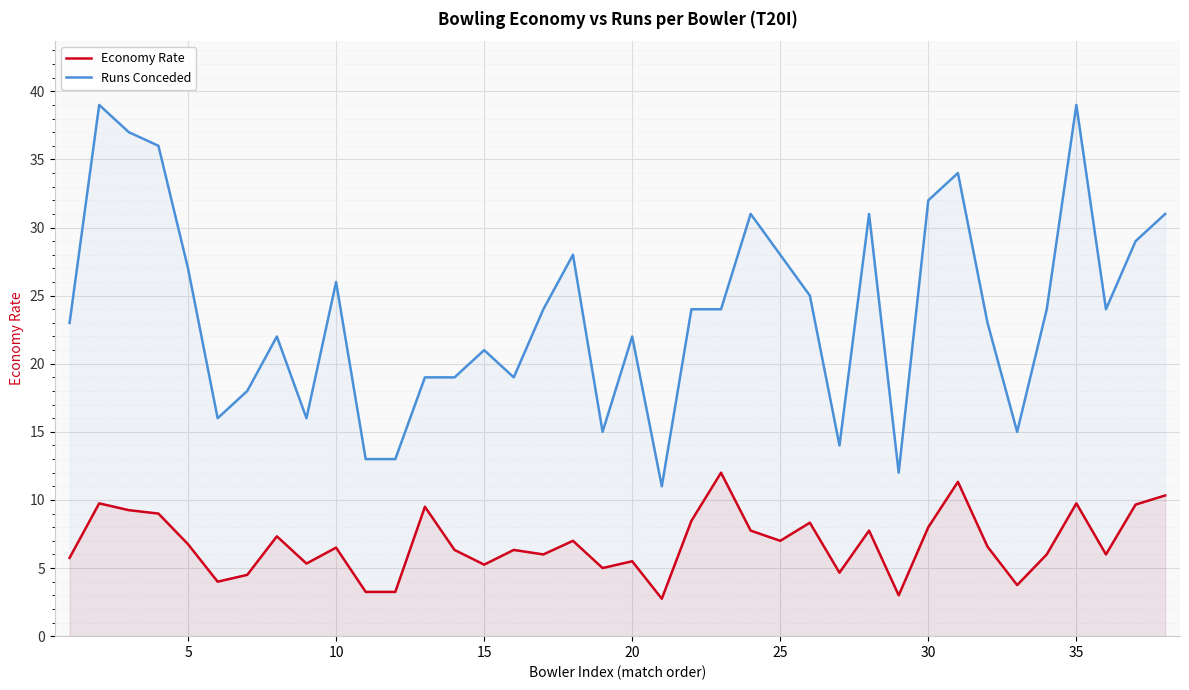

Which series has the largest range (max minus min)?

Runs Conceded